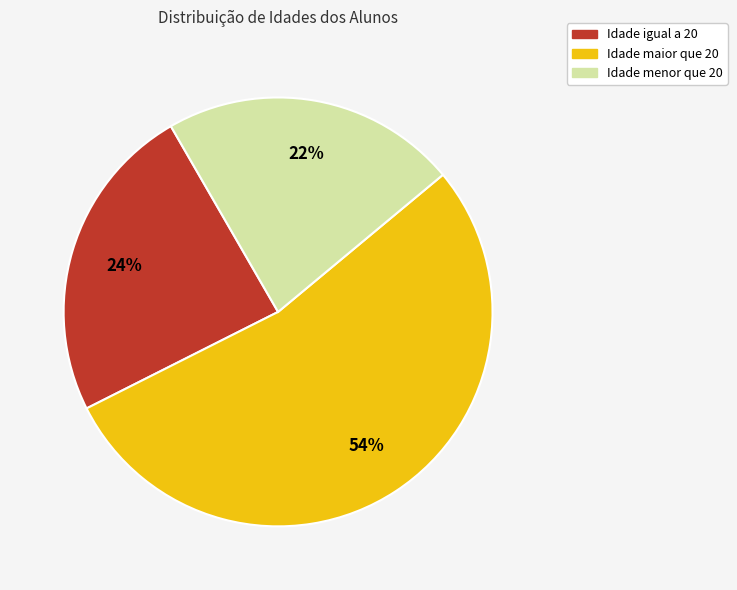

Is the sum of Idade menor que 20 and Idade maior que 20 greater than half?

Yes